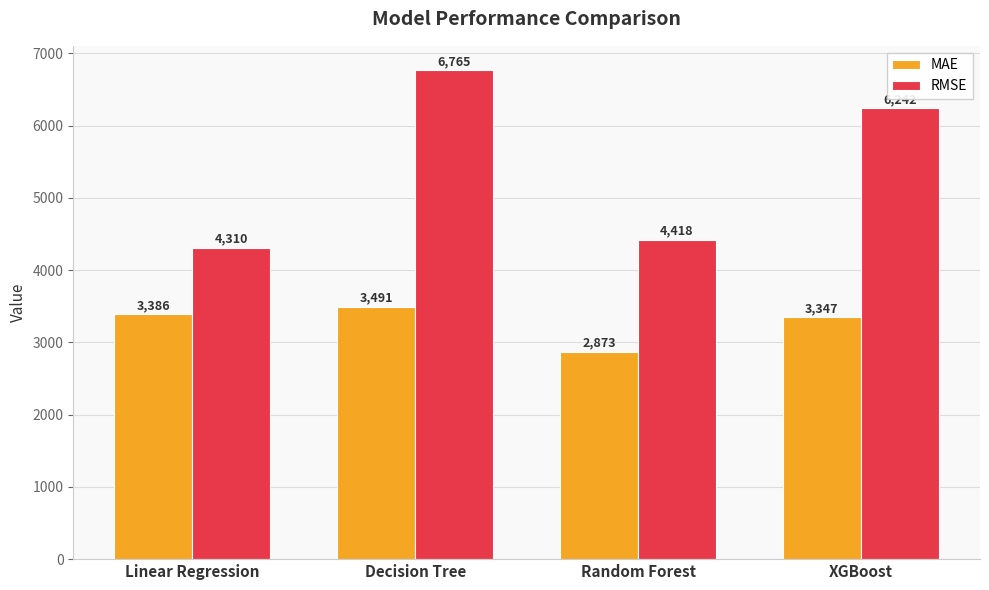

What is the label of the 3rd bar from the right?

Decision Tree